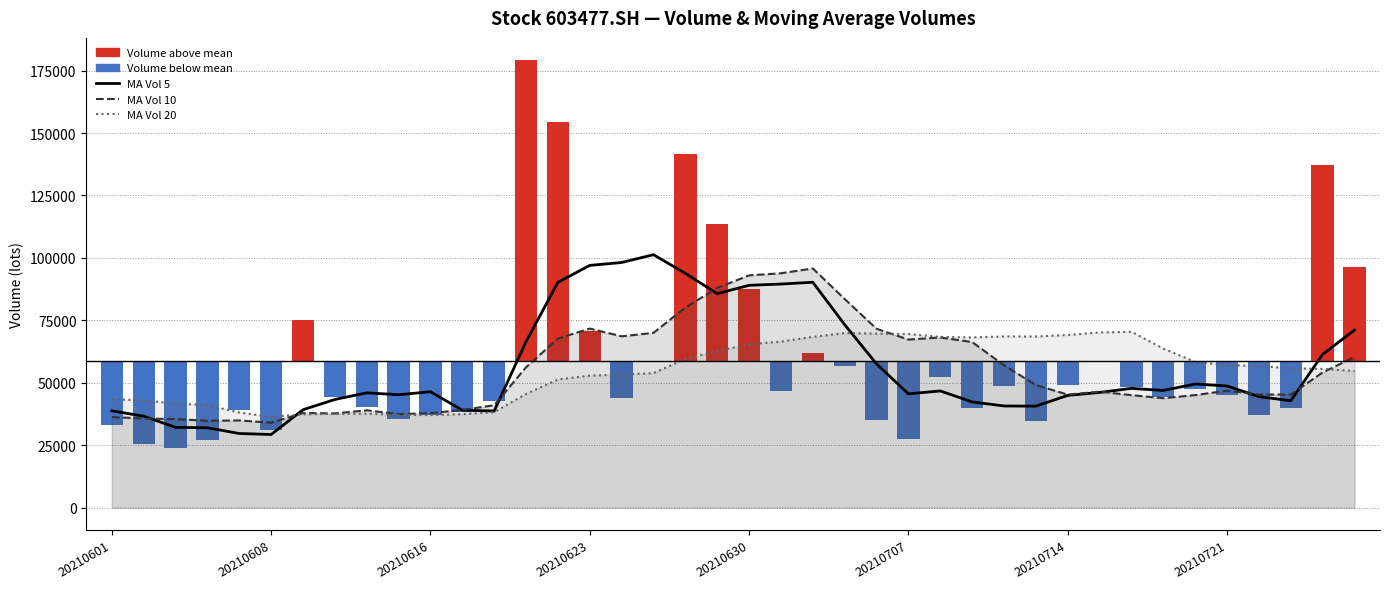

What is the average value of the MA Vol 20 series?

54491.0